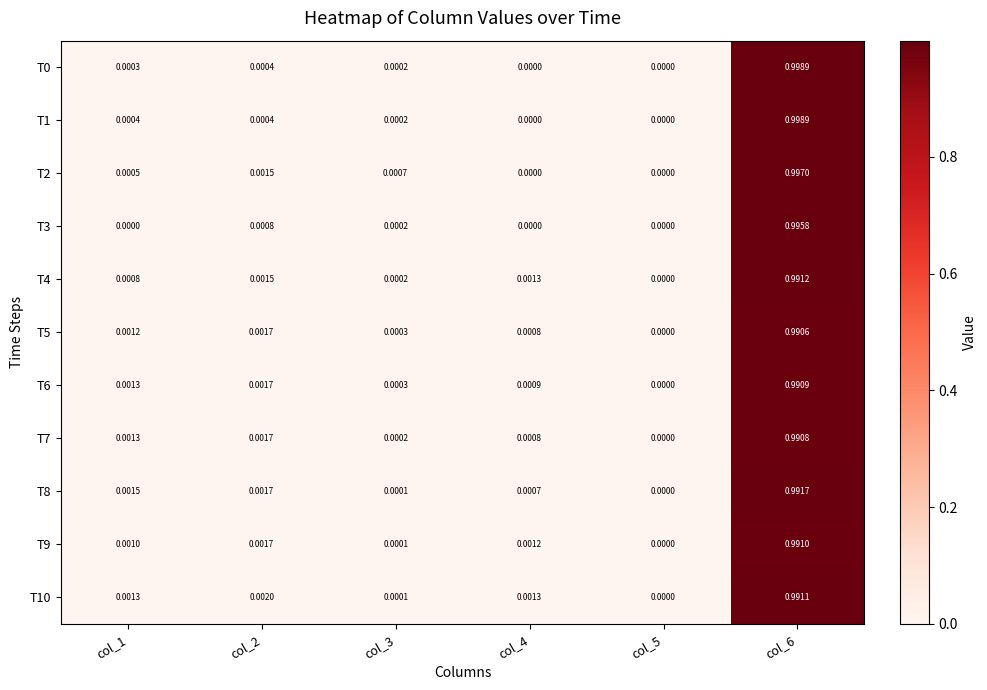

Which series has the largest total across all categories?

T1